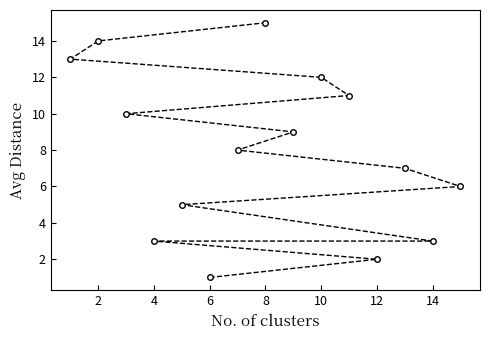

Is this an area chart (filled region under the line)?

No